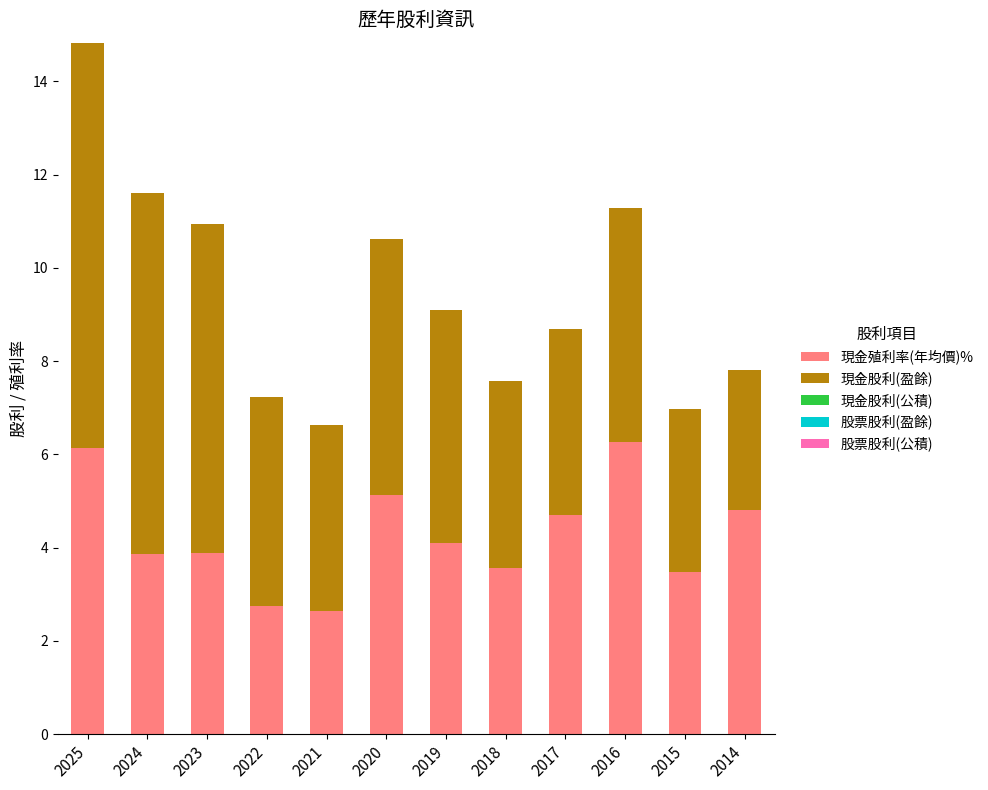

The 現金殖利率(年均價)% series shows 4.7 at 2017. True or false?

True